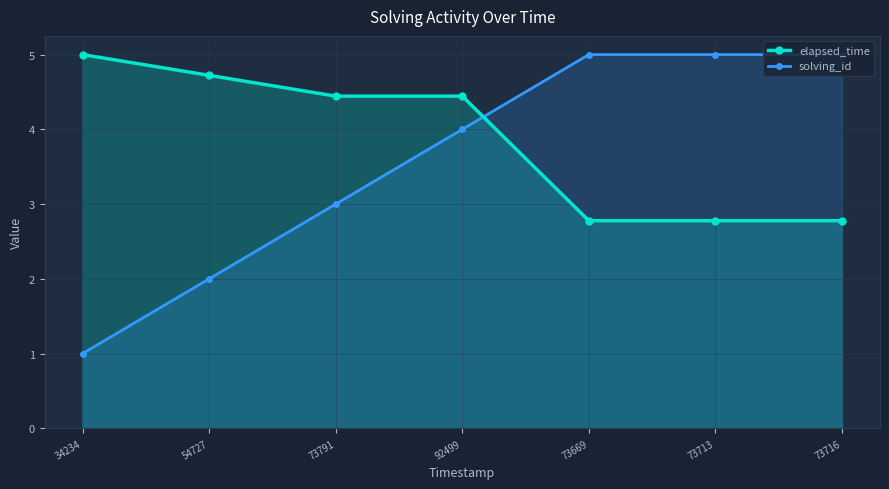

List the series in order of their overall mean, lowest first.

solving_id, elapsed_time